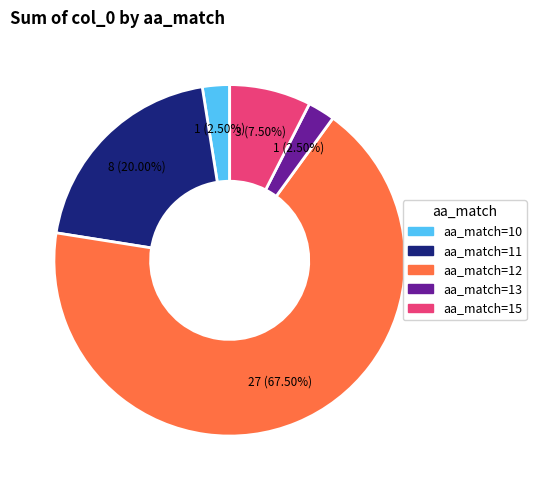

What is the largest slice in the pie chart?

aa_match=12